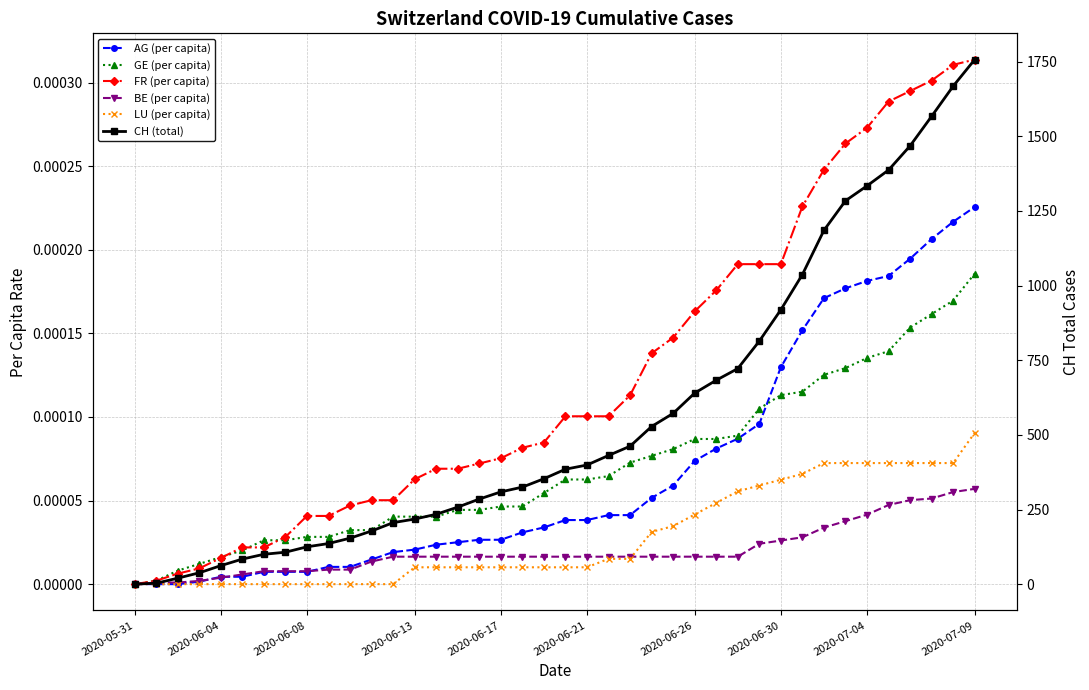

Reading left to right, extract all data points from this chart.

AG (per capita): 0.0	0.0	0.0	0.0	0.0	0.0	0.0	0.0	0.0	0.0	0.0	0.0	0.0	0.0	0.0	0.0	0.0	0.0	0.0	0.0	0.0	0.0	0.0	0.0	0.0	0.0	0.0	0.0	0.0	0.0	0.0	0.0	0.0	0.0	0.0	0.0	0.0	0.0	0.0	0.0
GE (per capita): 0.0	0.0	0.0	0.0	0.0	0.0	0.0	0.0	0.0	0.0	0.0	0.0	0.0	0.0	0.0	0.0	0.0	0.0	0.0	0.0	0.0	0.0	0.0	0.0	0.0	0.0	0.0	0.0	0.0	0.0	0.0	0.0	0.0	0.0	0.0	0.0	0.0	0.0	0.0	0.0
FR (per capita): 0.0	0.0	0.0	0.0	0.0	0.0	0.0	0.0	0.0	0.0	0.0	0.0	0.0	0.0	0.0	0.0	0.0	0.0	0.0	0.0	0.0	0.0	0.0	0.0	0.0	0.0	0.0	0.0	0.0	0.0	0.0	0.0	0.0	0.0	0.0	0.0	0.0	0.0	0.0	0.0
BE (per capita): 0.0	0.0	0.0	0.0	0.0	0.0	0.0	0.0	0.0	0.0	0.0	0.0	0.0	0.0	0.0	0.0	0.0	0.0	0.0	0.0	0.0	0.0	0.0	0.0	0.0	0.0	0.0	0.0	0.0	0.0	0.0	0.0	0.0	0.0	0.0	0.0	0.0	0.0	0.0	0.0
LU (per capita): 0.0	0.0	0.0	0.0	0.0	0.0	0.0	0.0	0.0	0.0	0.0	0.0	0.0	0.0	0.0	0.0	0.0	0.0	0.0	0.0	0.0	0.0	0.0	0.0	0.0	0.0	0.0	0.0	0.0	0.0	0.0	0.0	0.0	0.0	0.0	0.0	0.0	0.0	0.0	0.0
CH (total): 0.0	3.0	20.0	38.0	62.0	84.0	100.0	107.0	125.0	136.0	154.0	178.0	206.0	218.0	234.0	258.0	285.0	309.0	325.0	353.0	385.0	399.0	431.0	462.0	528.0	572.0	640.0	683.0	722.0	814.0	919.0	1037.0	1185.0	1284.0	1334.0	1387.0	1468.0	1567.0	1668.0	1757.0